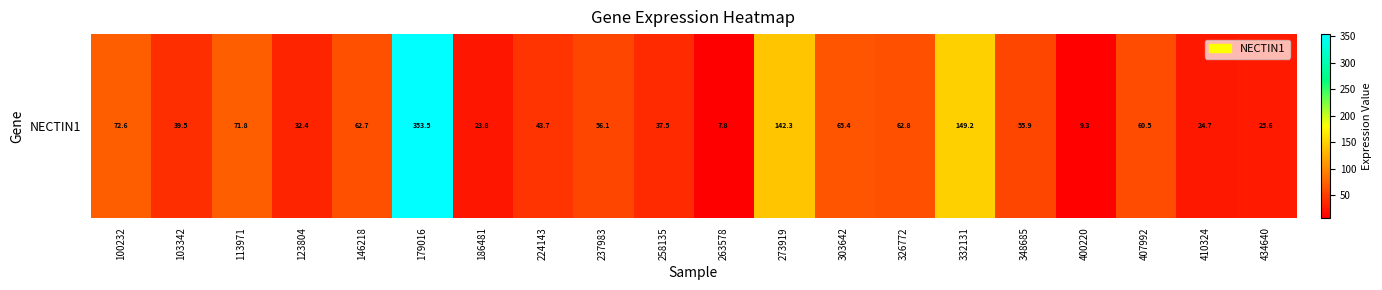

Which label corresponds to the smallest value in the chart?

263578